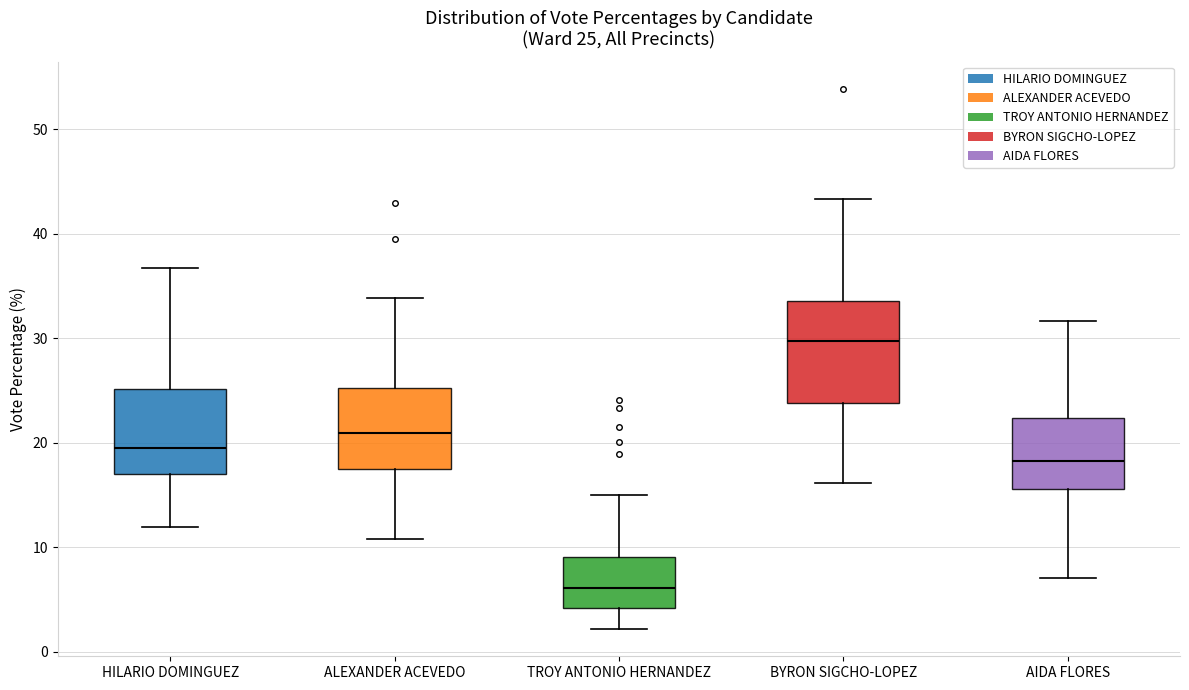

Which box has the lowest median line?

TROY ANTONIO HERNANDEZ